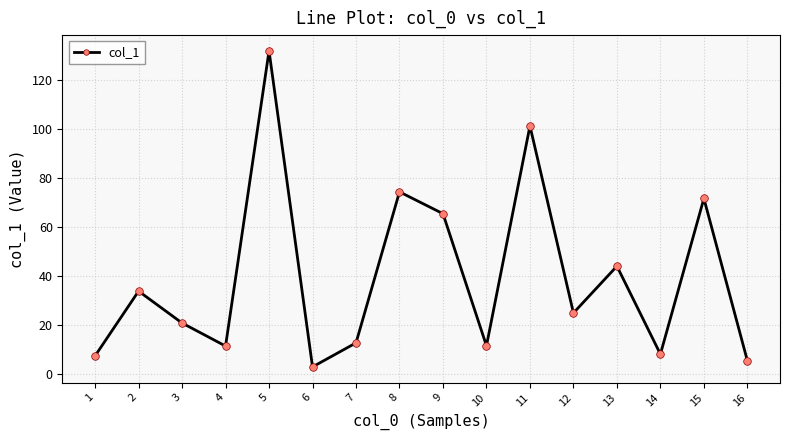

Between 15 and 11, which is larger?

11